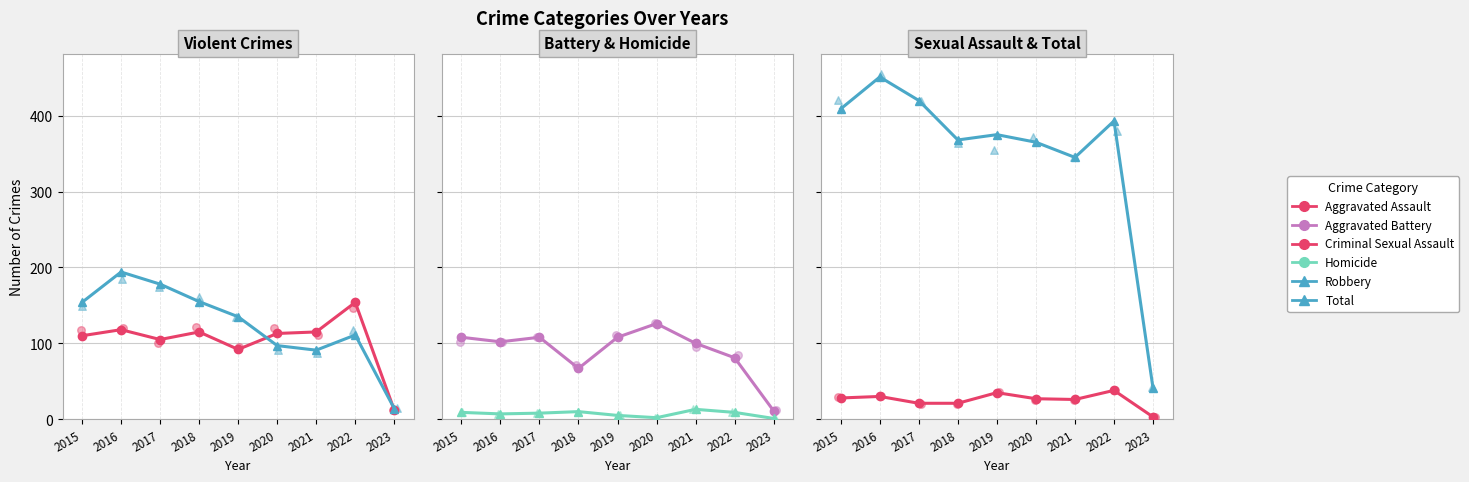

Which series contains the highest Y value?

Total